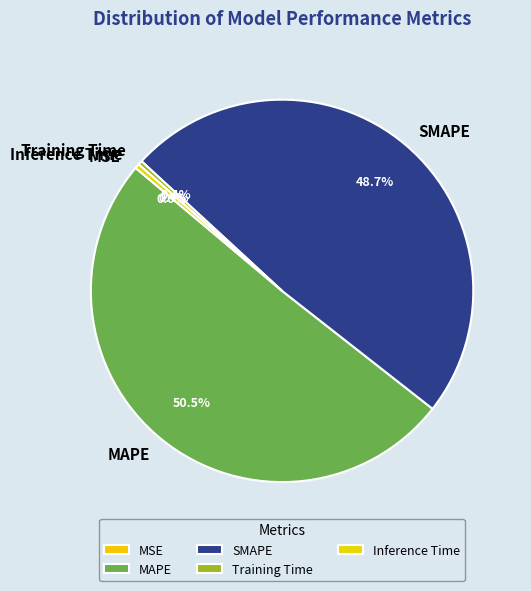

What percentage is NOT represented by MAPE?

49.5%